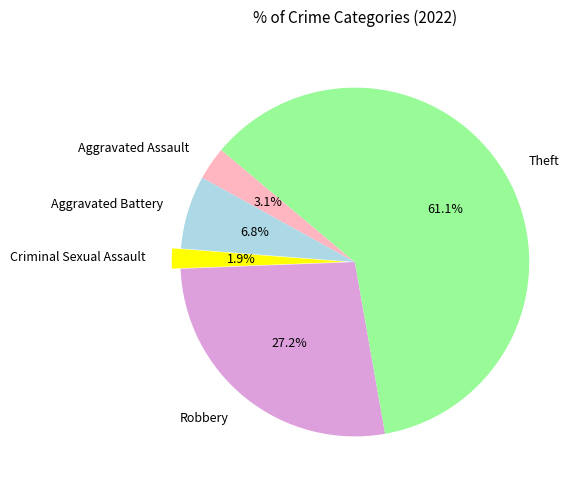

Do Aggravated Assault and Aggravated Battery together represent more than half of the pie?

No